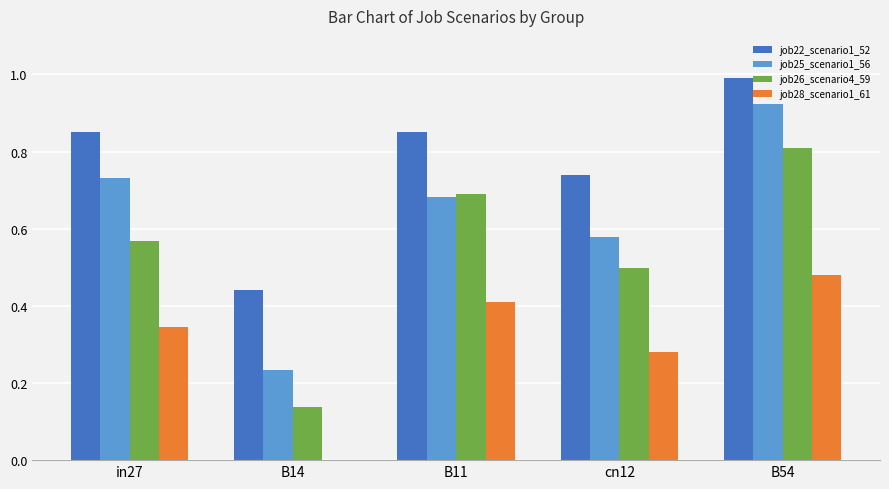

What is the sum of the job22_scenario1_52 values at B54 and cn12?

1.7